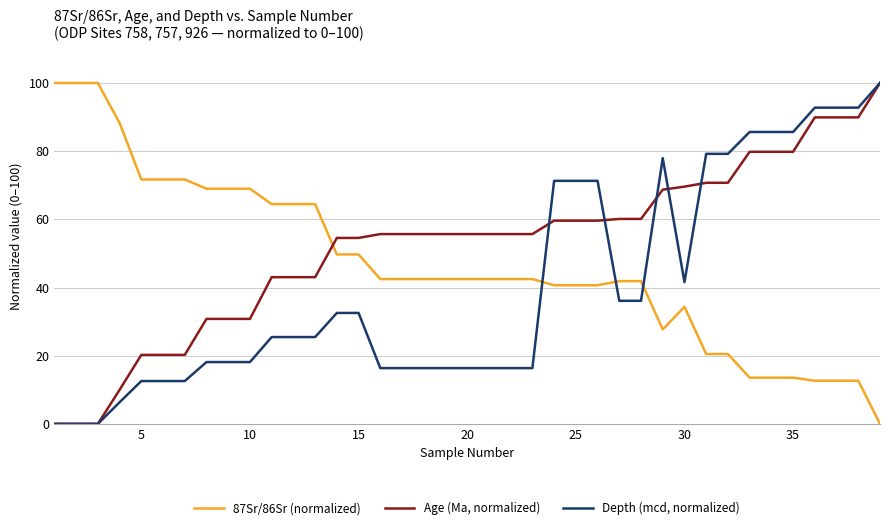

Which series ends up on top after the final intersection of 87Sr/86Sr (normalized) and Age (Ma, normalized)?

Age (Ma, normalized)